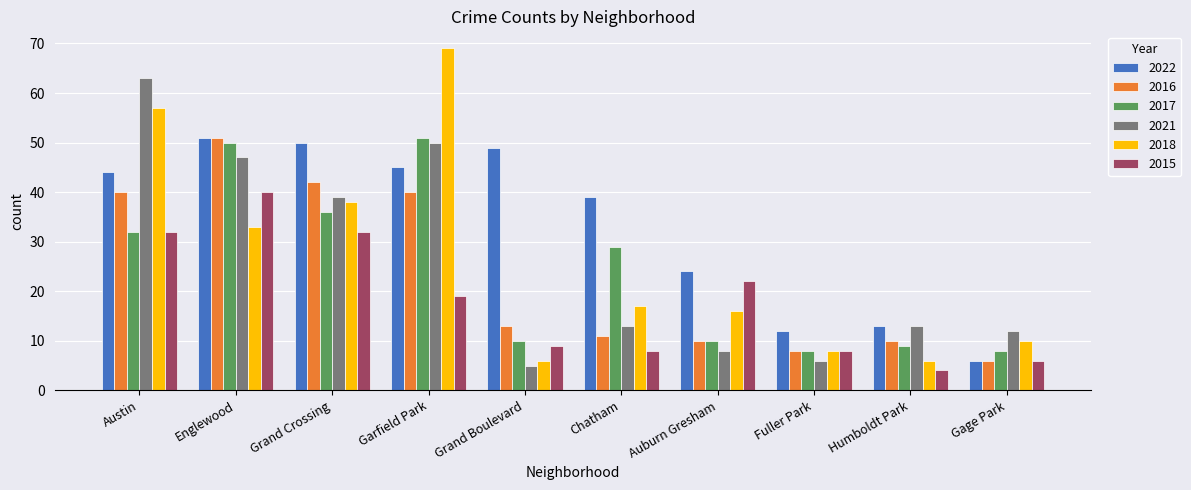

How many groups of bars are there?

10